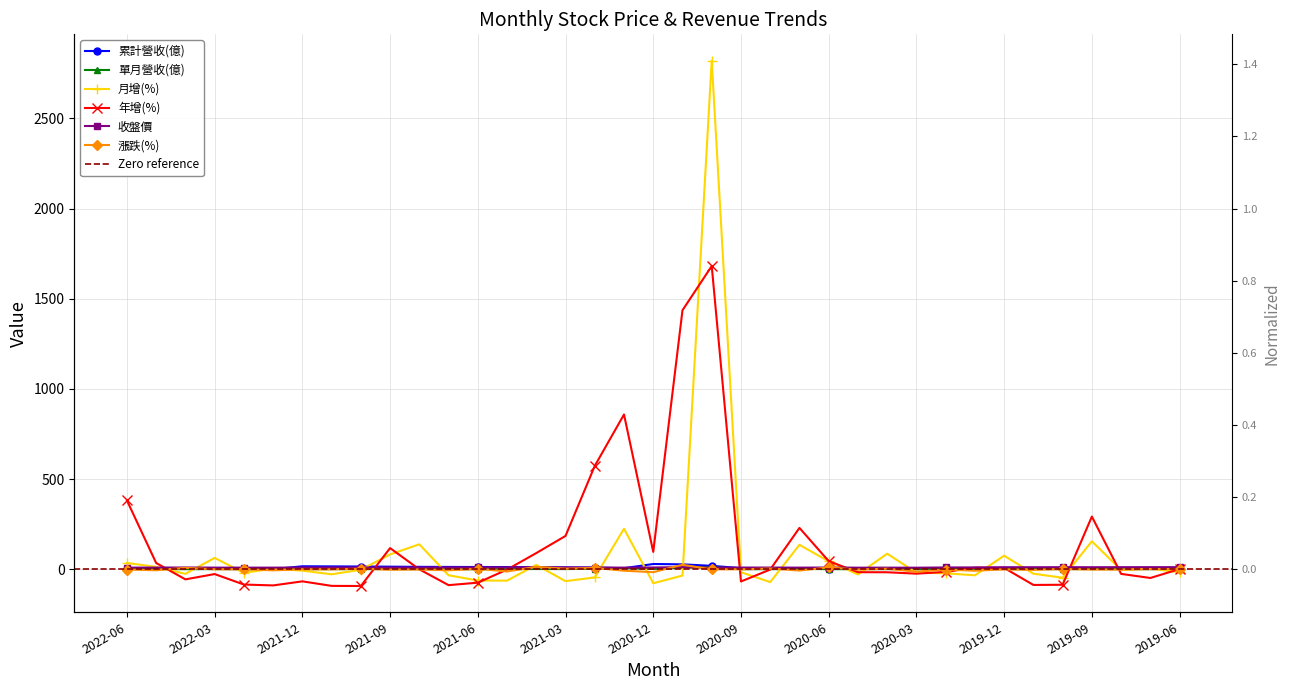

At 2022-05, list the series in order from smallest to largest.

漲跌(%), 單月營收(億), 累計營收(億), 收盤價, 月增(%), 年增(%)